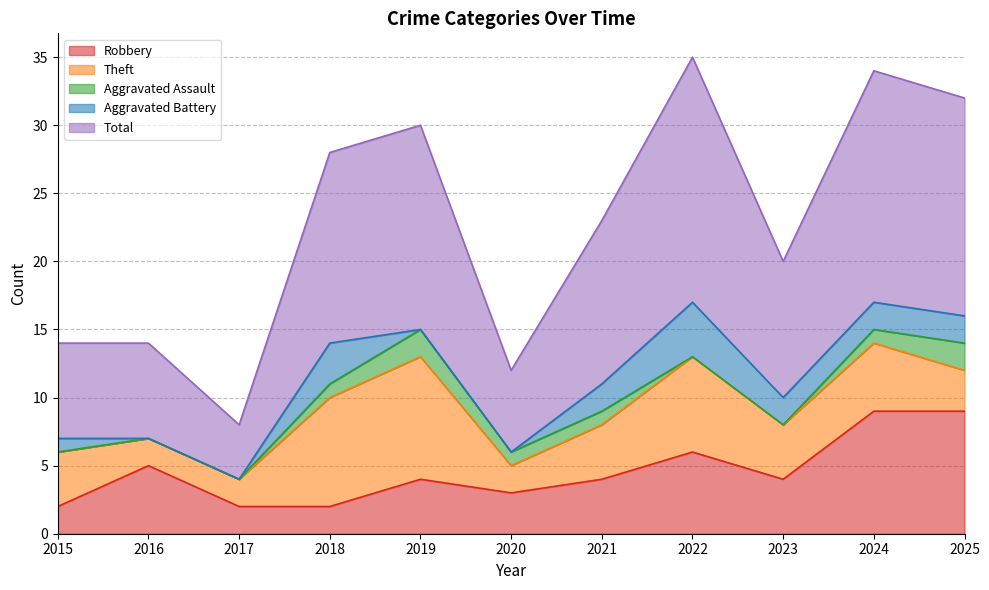

Is it true that Total equals 7 at 2015?

True